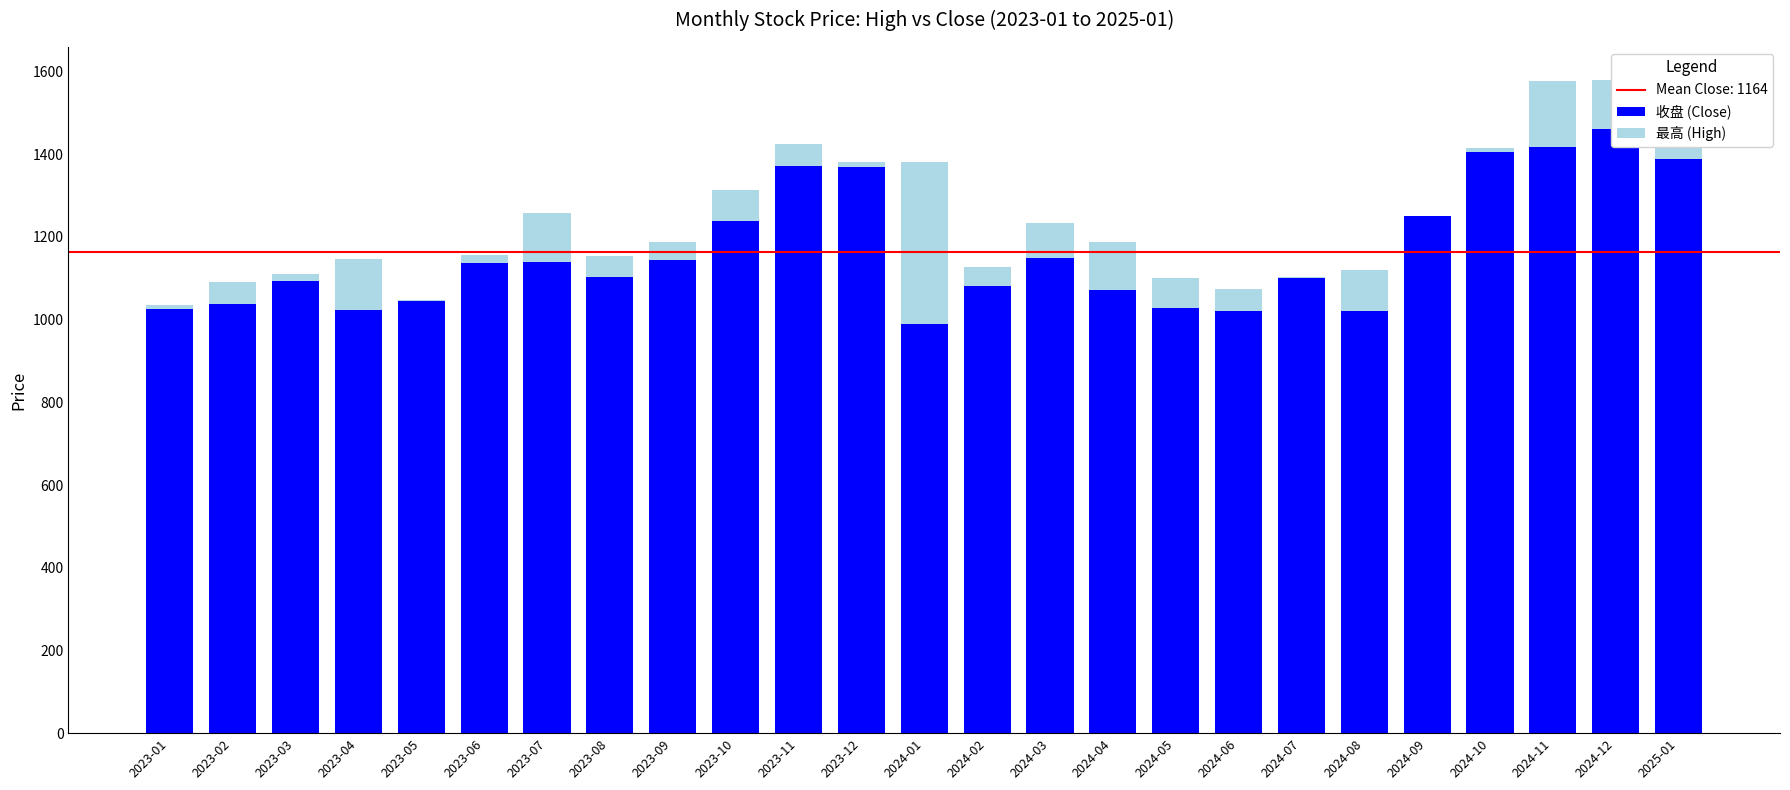

At which label does 最高 (High) reach its peak?

2024-01